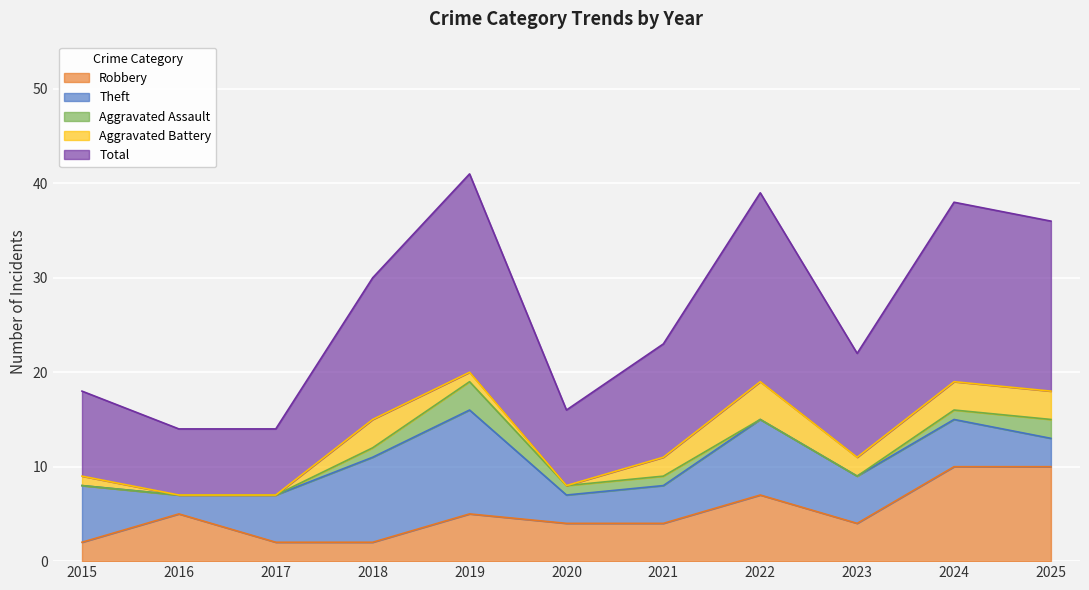

What is the difference between the Aggravated Battery values at 2017 and 2024?

3